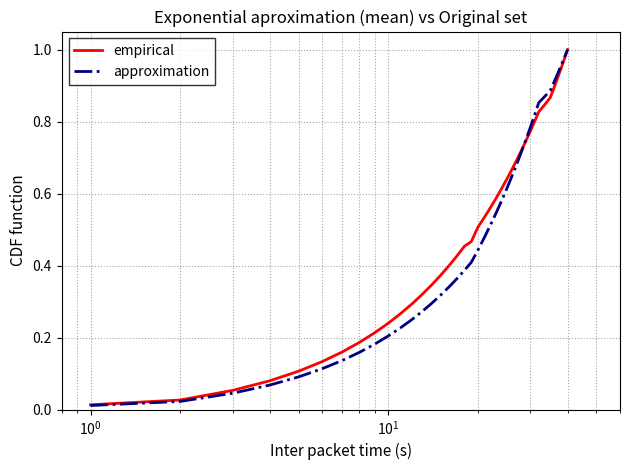

Which series has the widest spread of values?

approximation